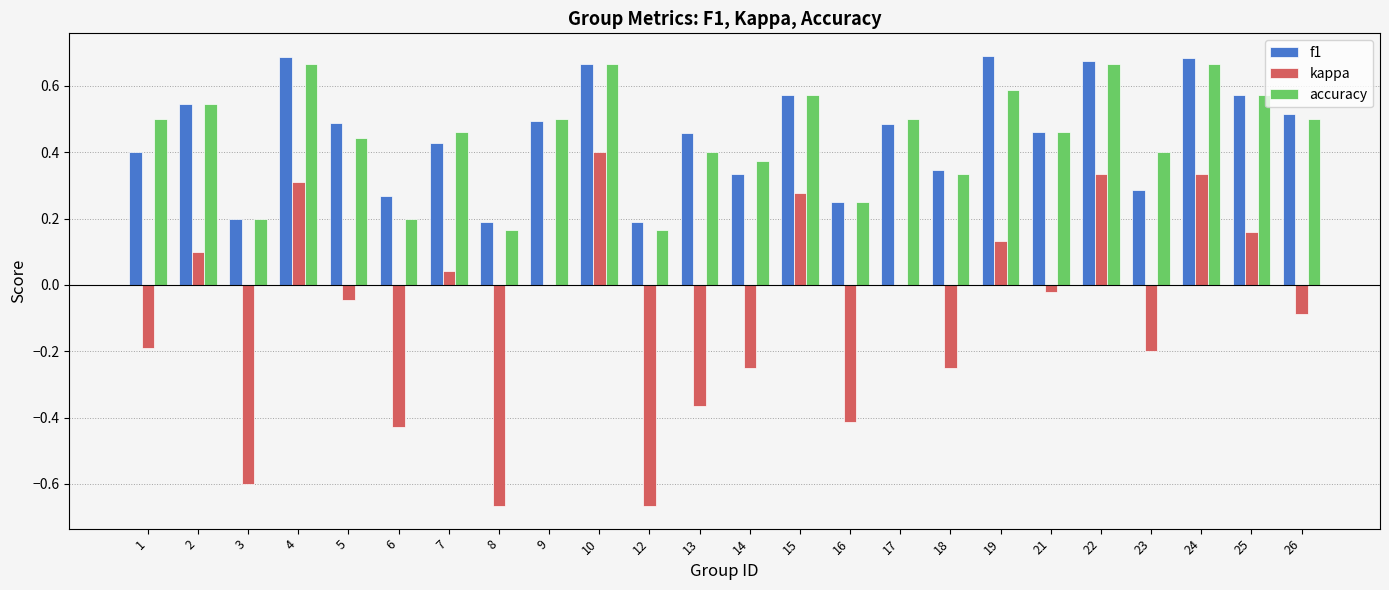

How many data points does each series have?

24